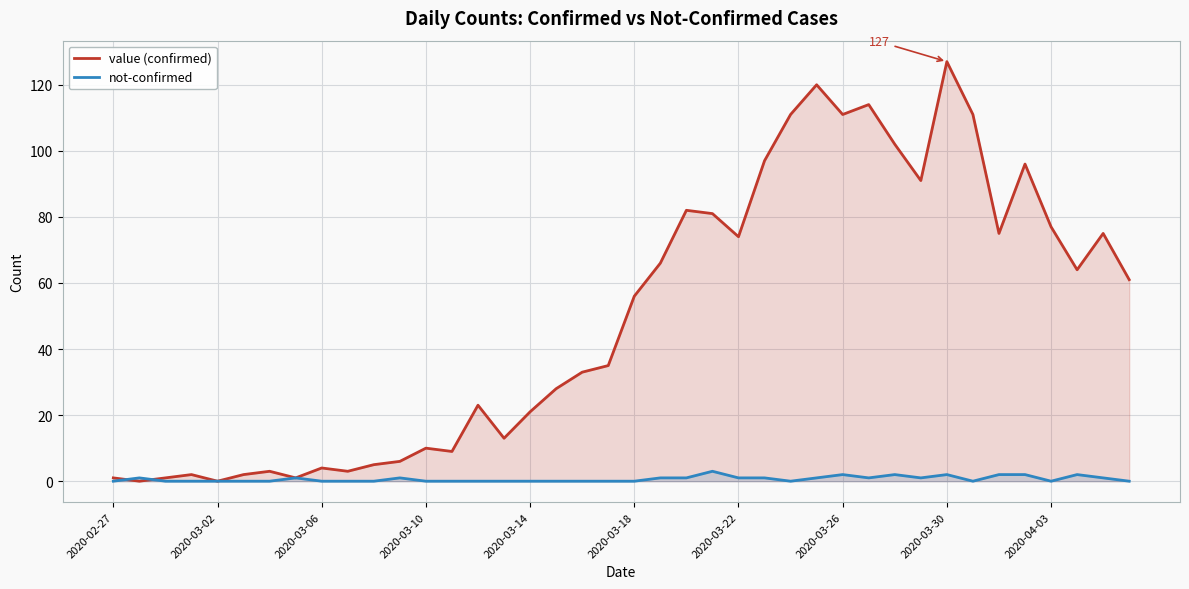

Between 17 and 26, which series saw the biggest shift?

value (confirmed)